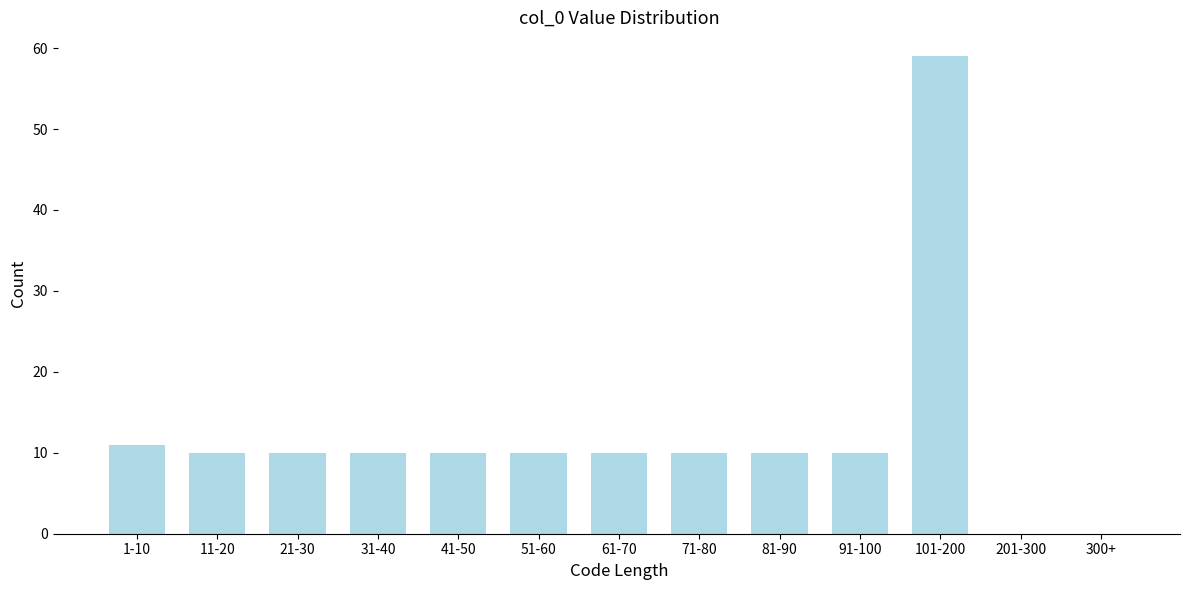

Reading left to right, what are all the values shown in this chart?

1-10=11	11-20=10	21-30=10	31-40=10	41-50=10	51-60=10	61-70=10	71-80=10	81-90=10	91-100=10	101-200=59	201-300=0	300+=0